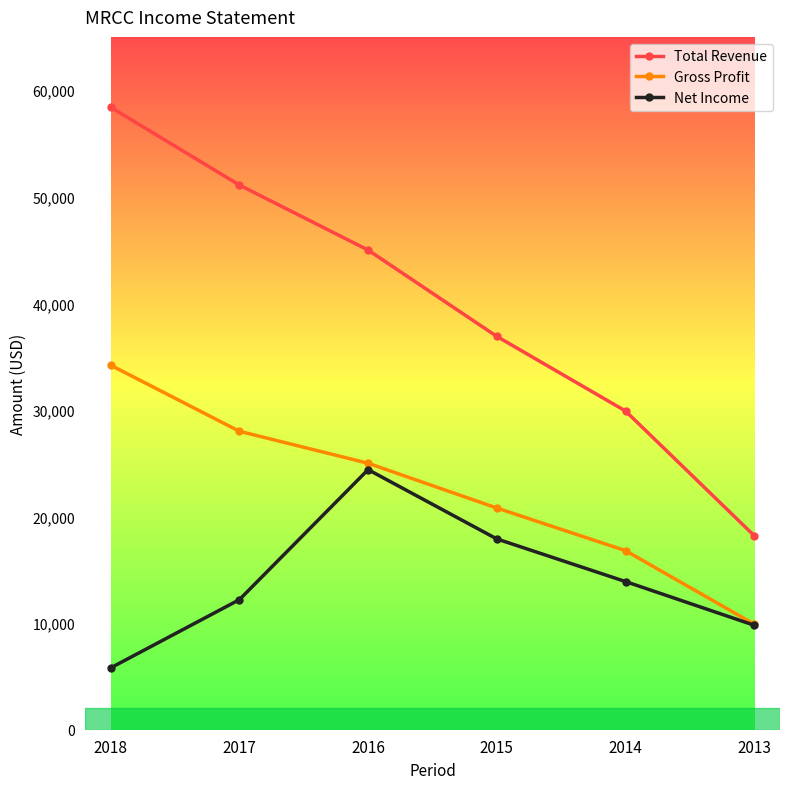

True or false: Total Revenue and Net Income intersect in this chart.

False